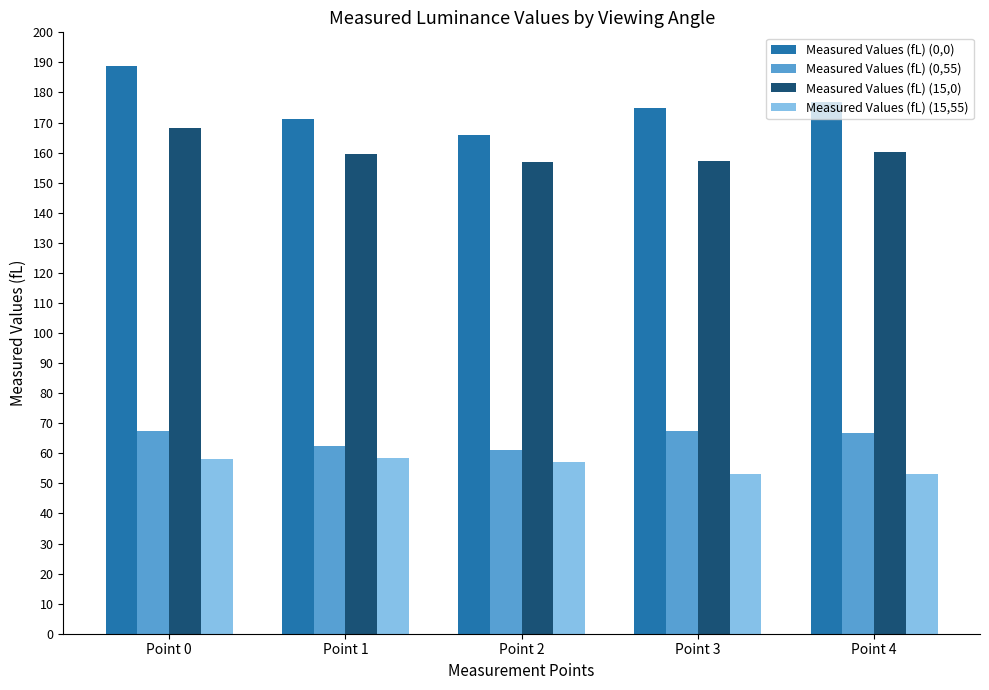

What is the minimum value shown in the chart?

53.1